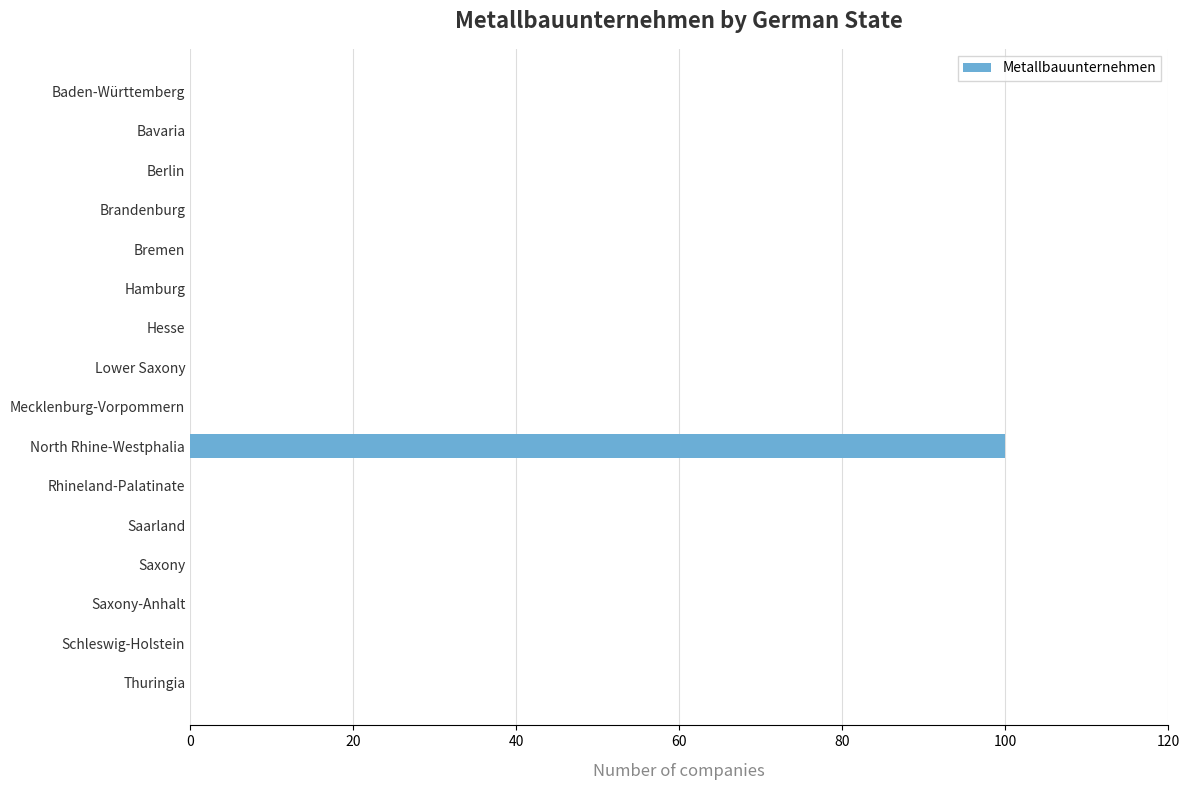

What is the sum of all values?

100